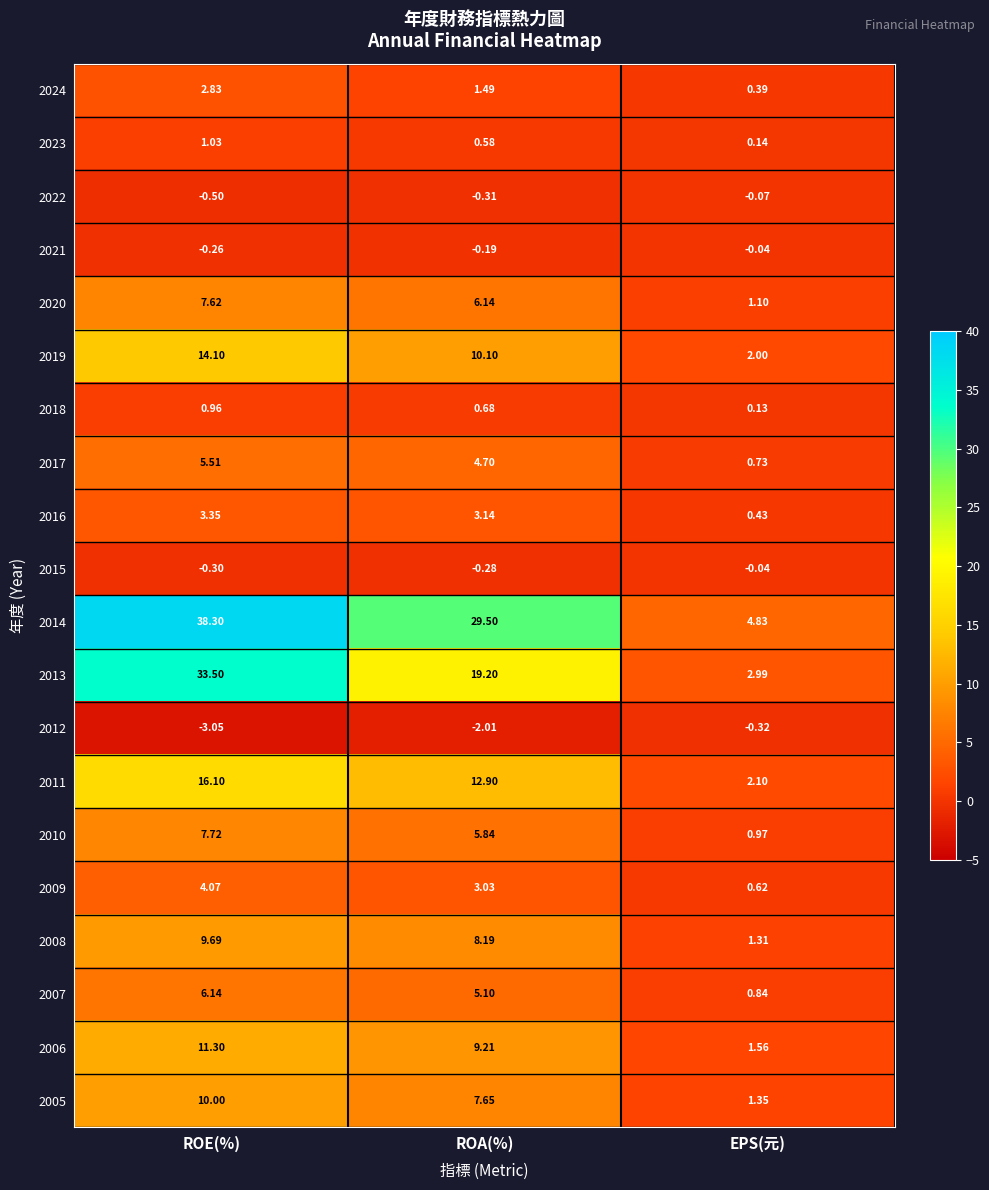

At which category is the sum across all series the highest?

ROE(%)